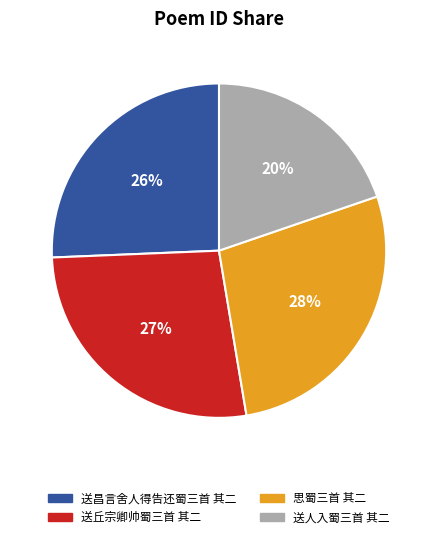

Which has a higher value, 送人入蜀三首 其二 or 送丘宗卿帅蜀三首 其二?

送丘宗卿帅蜀三首 其二